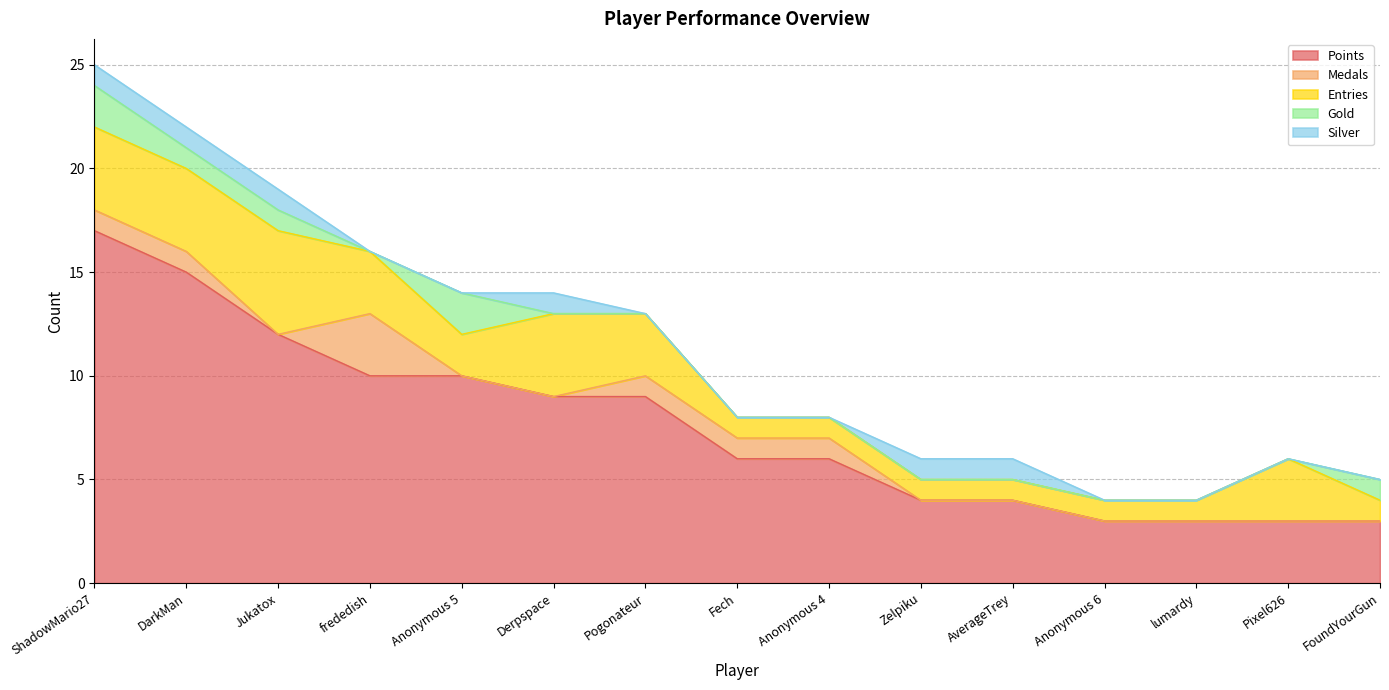

Is it true that Points equals 3 at FoundYourGun?

True